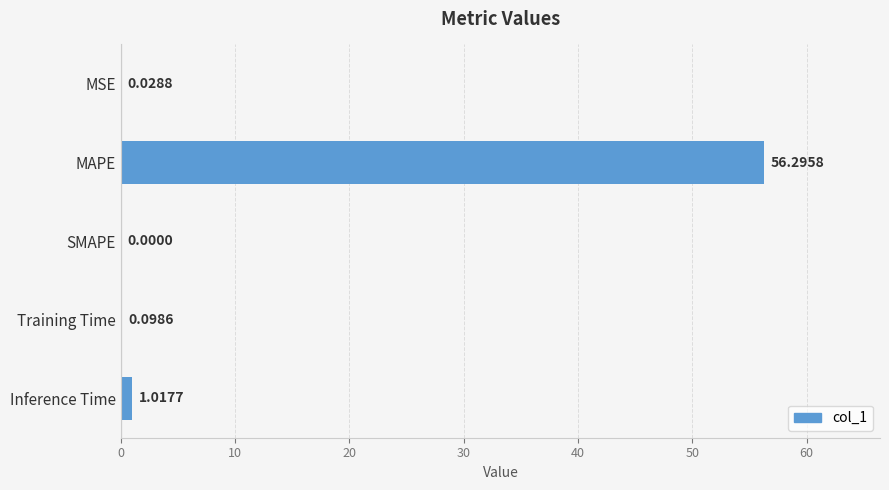

What is the sum of all values?

57.4